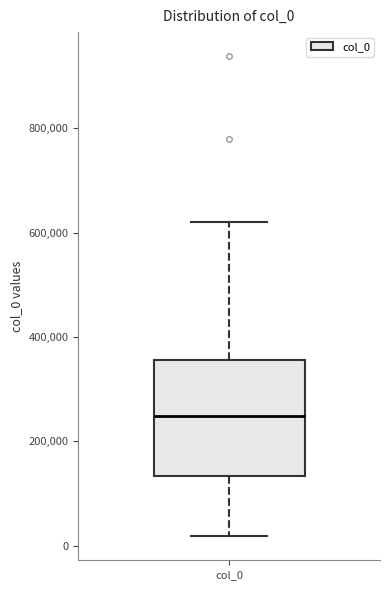

Where does the median line of the box for col_0 sit on the y-axis? The values are not printed on the chart, so give them approximately, as read against the axis.

240000